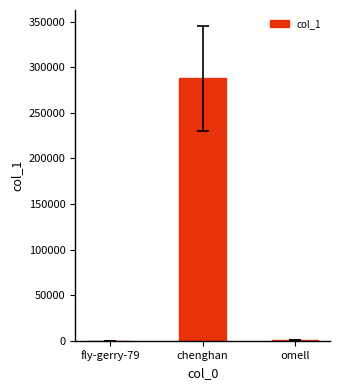

What value does the data have at omell, to the nearest 10?

730